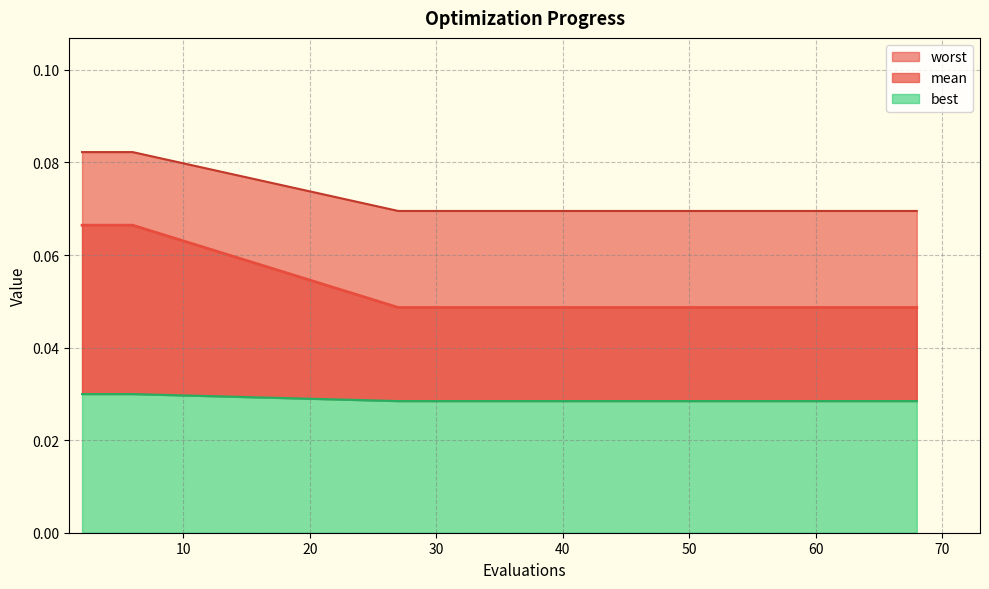

Reading right to left, transcribe all the data shown in this chart.

mean: 0.1	0.1	0.1	0.1	0.1	0.1	0.1	0.1	0.1	0.1	0.1	0.1	0.1	0.1	0.1
best: 0.0	0.0	0.0	0.0	0.0	0.0	0.0	0.0	0.0	0.0	0.0	0.0	0.1	0.1	0.1
worst: 0.0	0.0	0.0	0.0	0.0	0.0	0.0	0.0	0.0	0.0	0.0	0.0	0.0	0.0	0.0